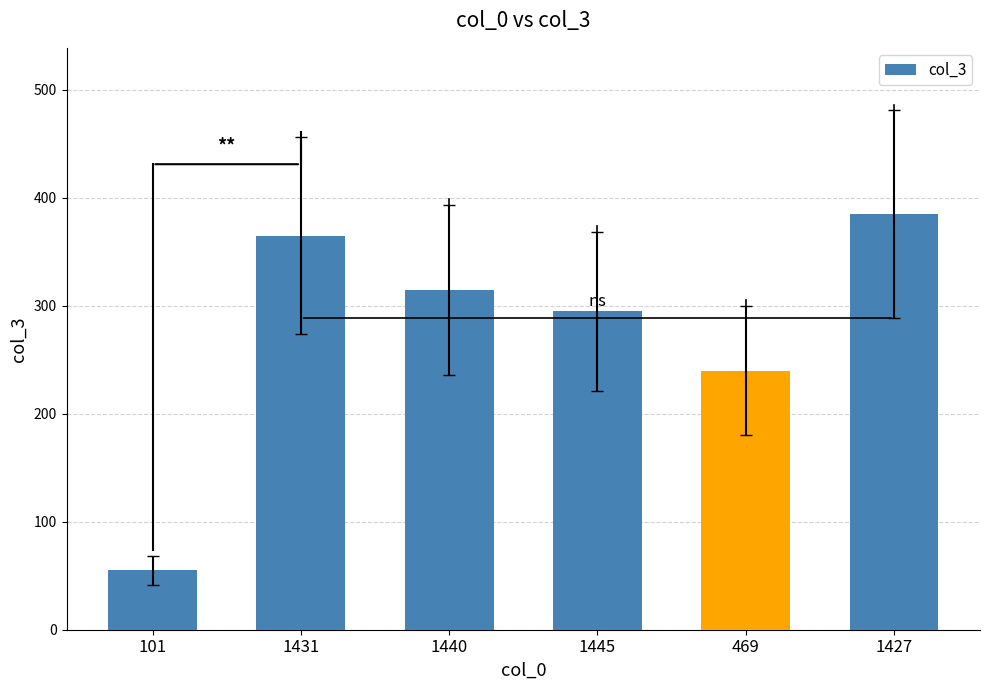

What is the label of the 6th bar from the left?

1427